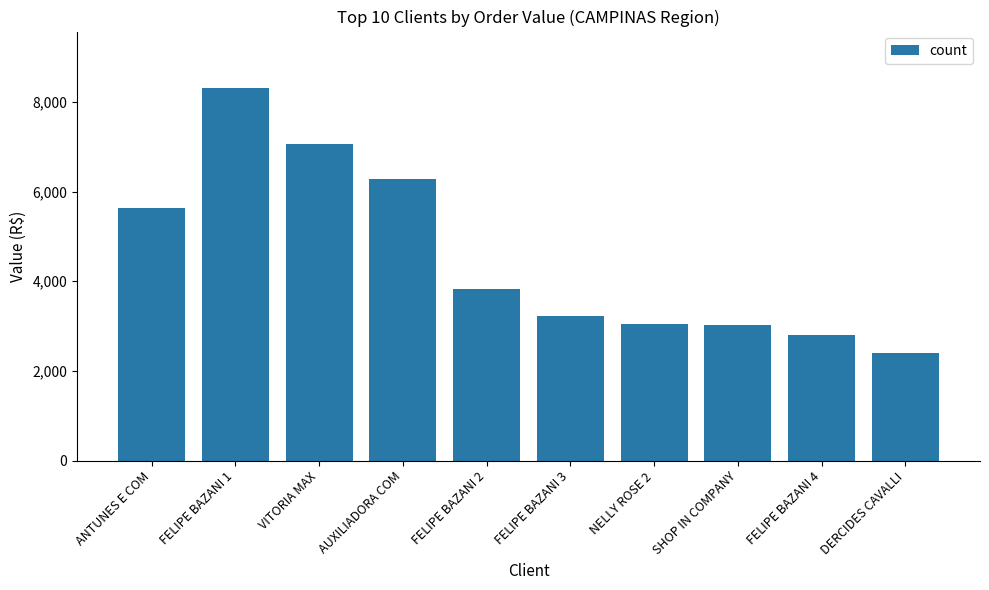

What is the label of the 5th bar from the right?

FELIPE BAZANI 3